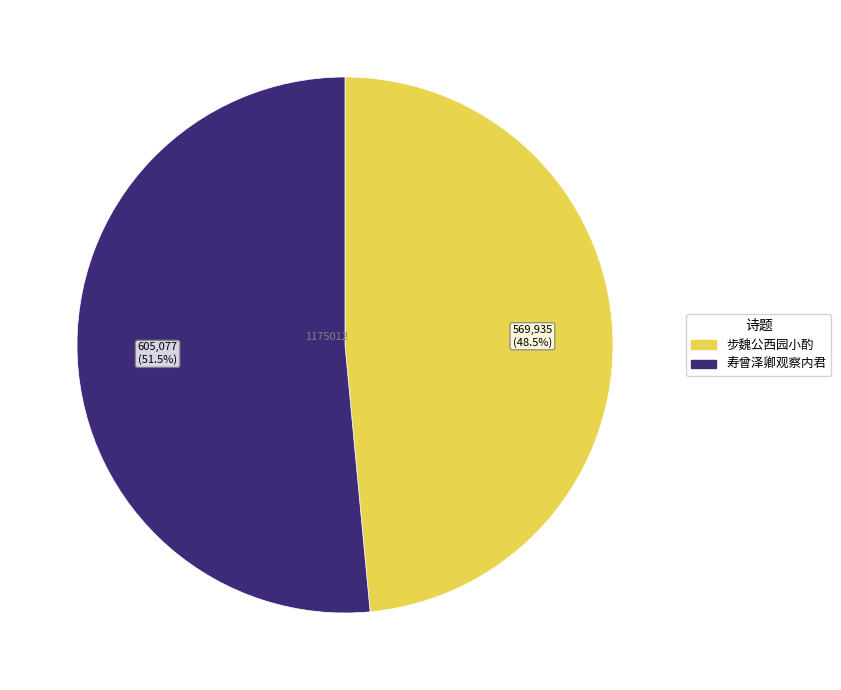

Does any single category account for the majority?

Yes